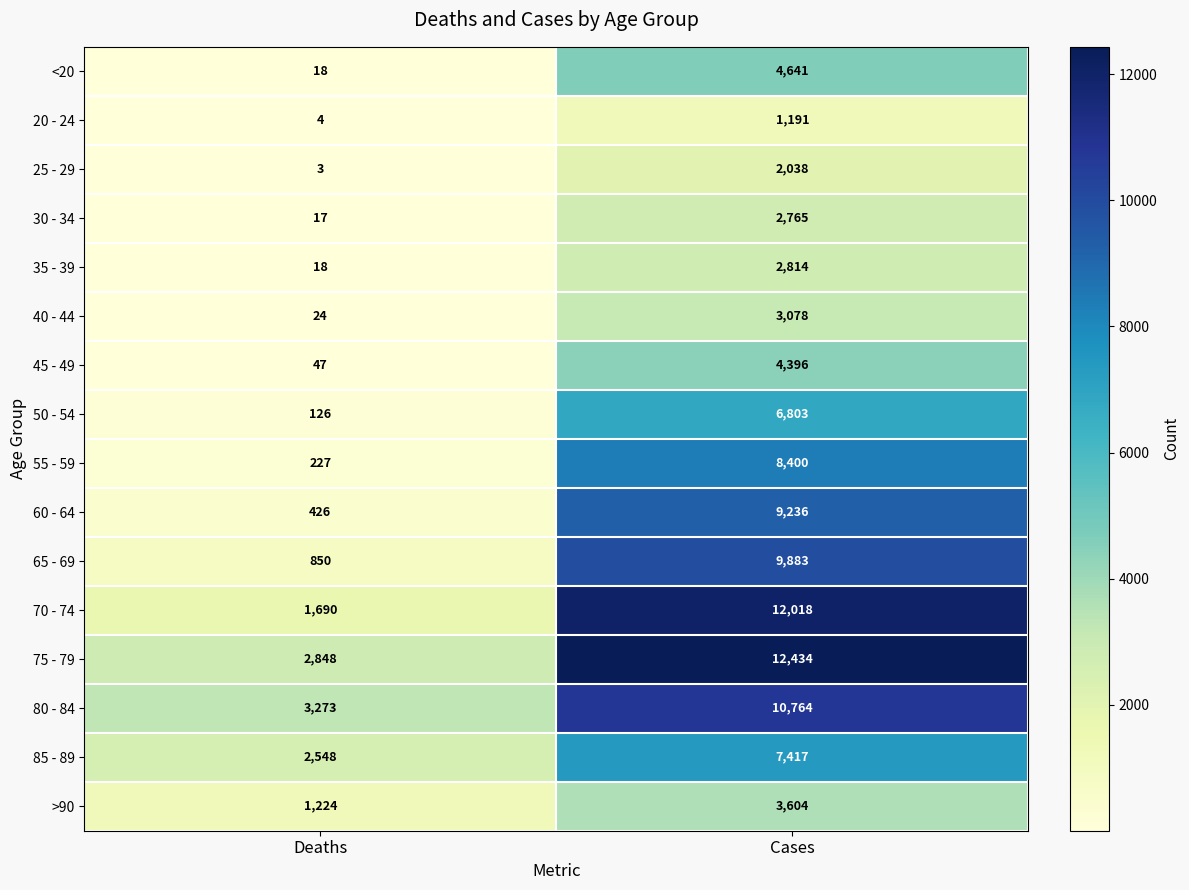

At how many categories does at least one series exceed 2003?

2